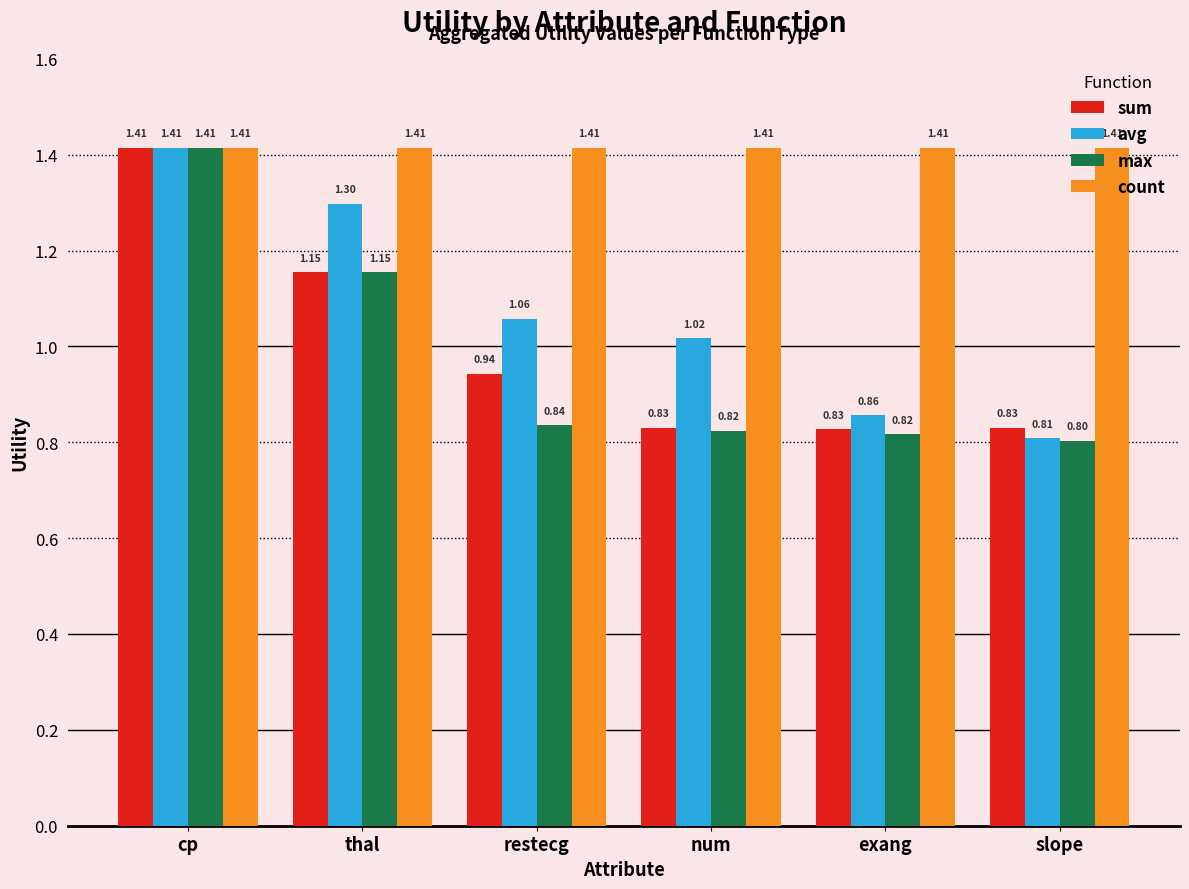

Which series has the largest range (max minus min)?

max